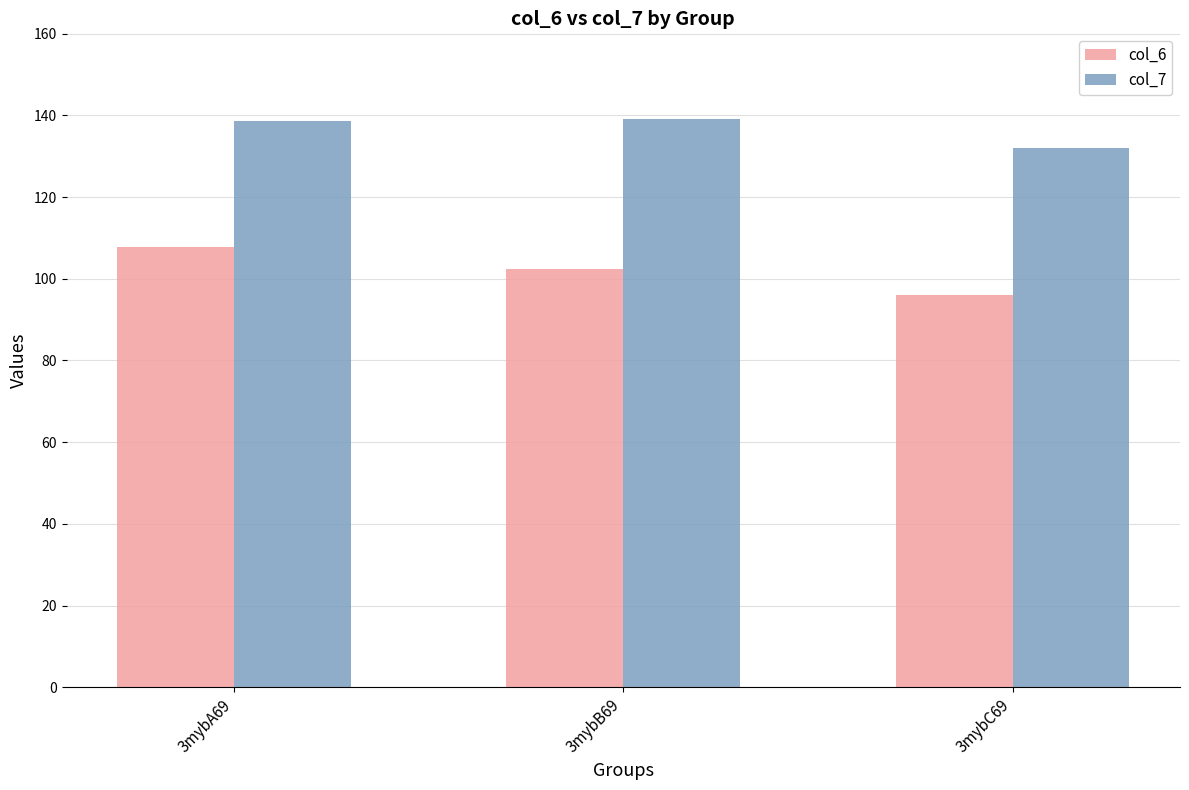

How many data points does each series have?

3